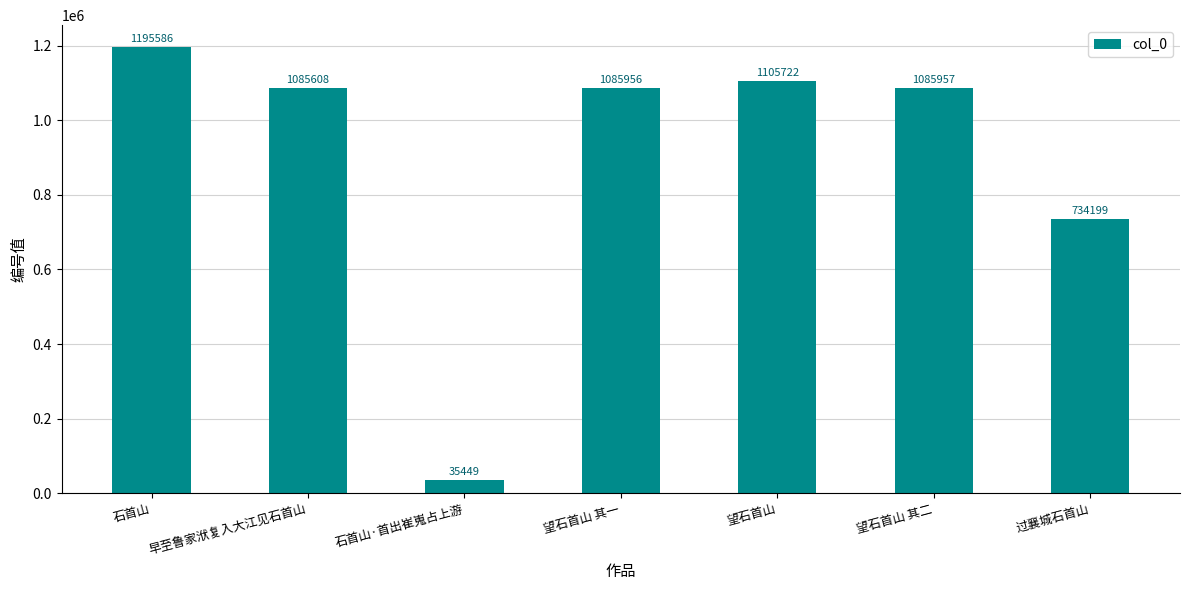

The value at 早至鲁家洑复入大江见石首山 is 1085608. True or false?

True